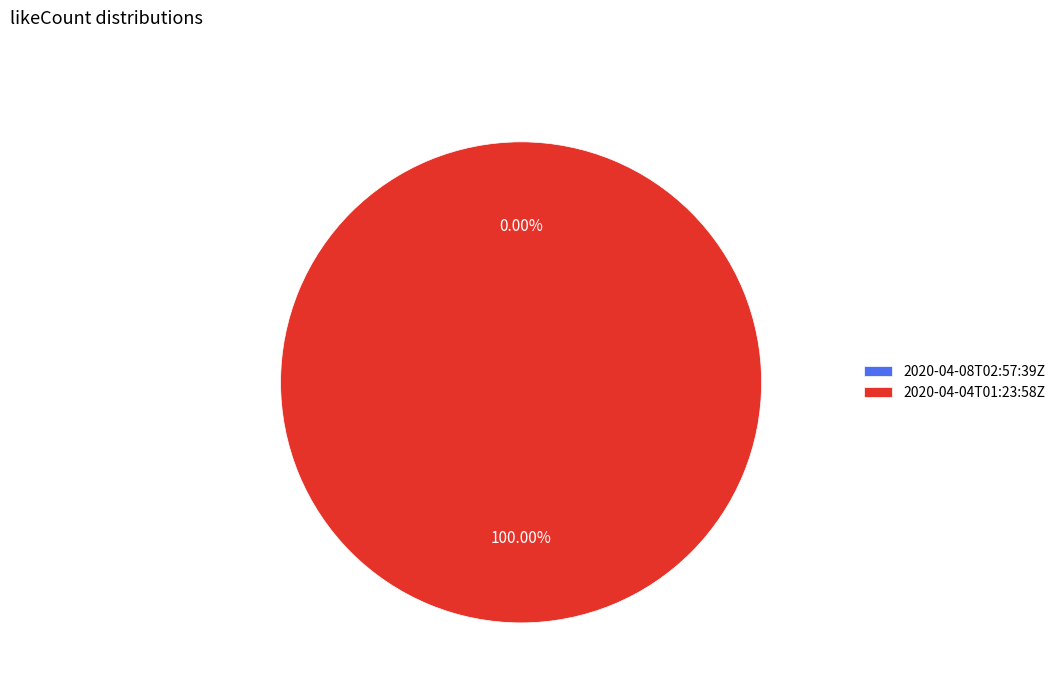

Which slice is the smallest?

2020-04-08T02:57:39Z